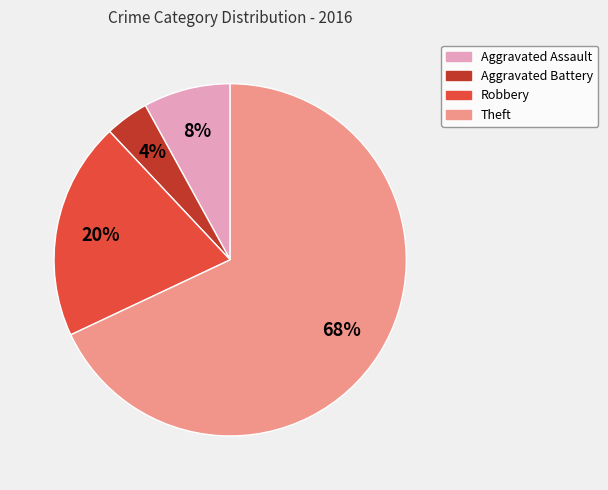

Is the sum of Aggravated Assault and Theft greater than half?

Yes